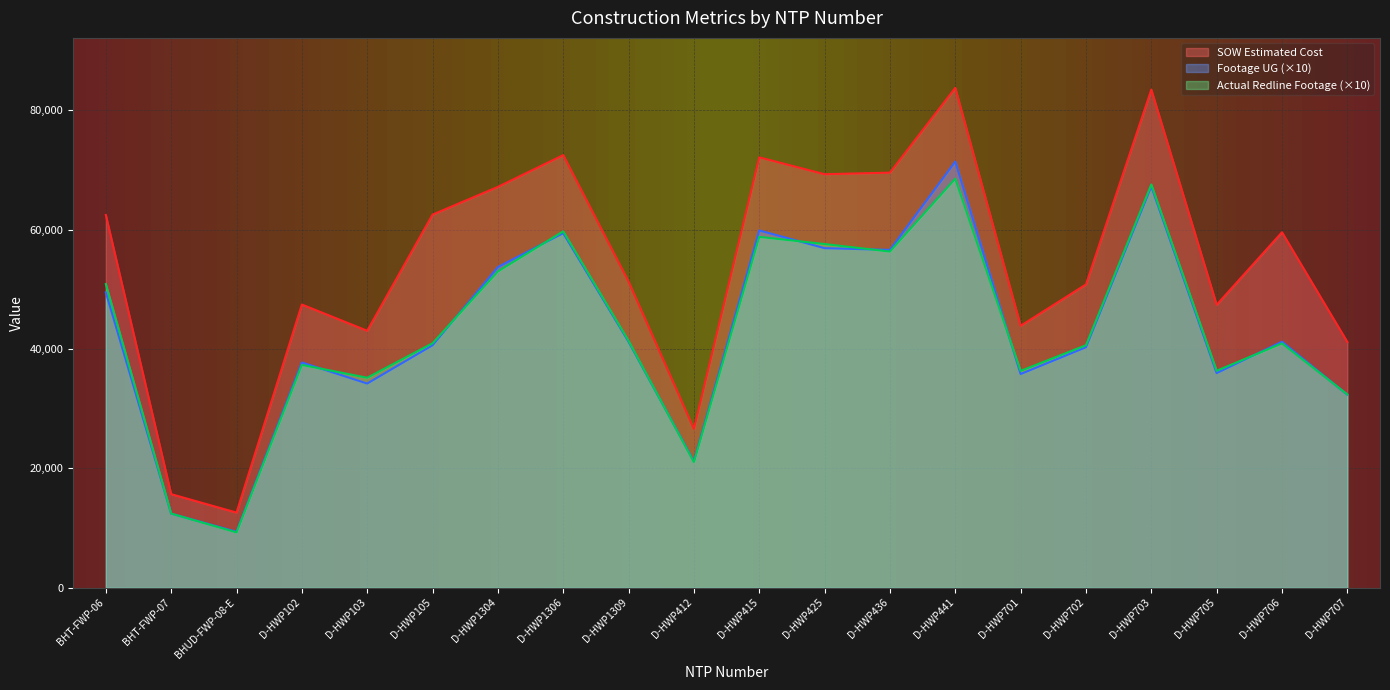

Is it true that Footage UG equals 53730.0 at D-HWP1304?

True